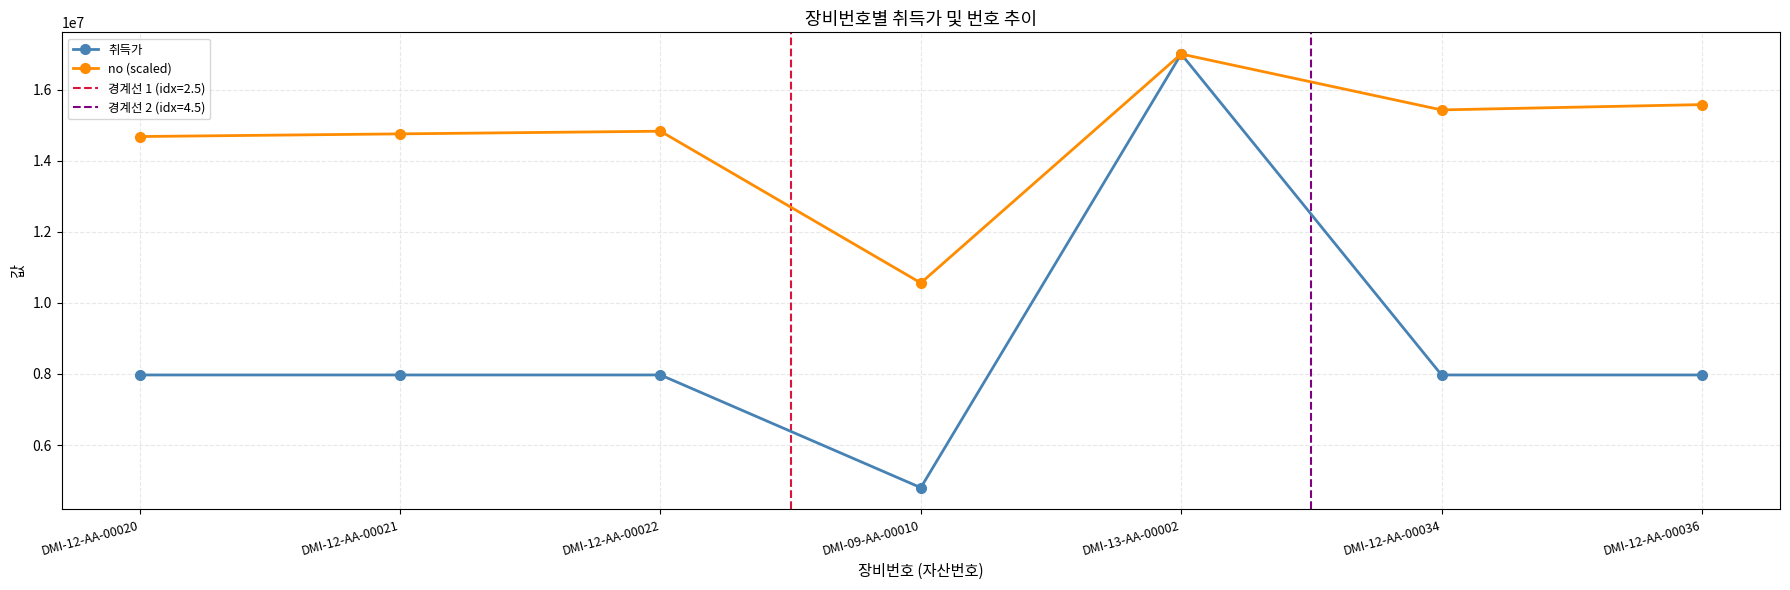

Does the chart display data point markers on the line(s)?

Yes